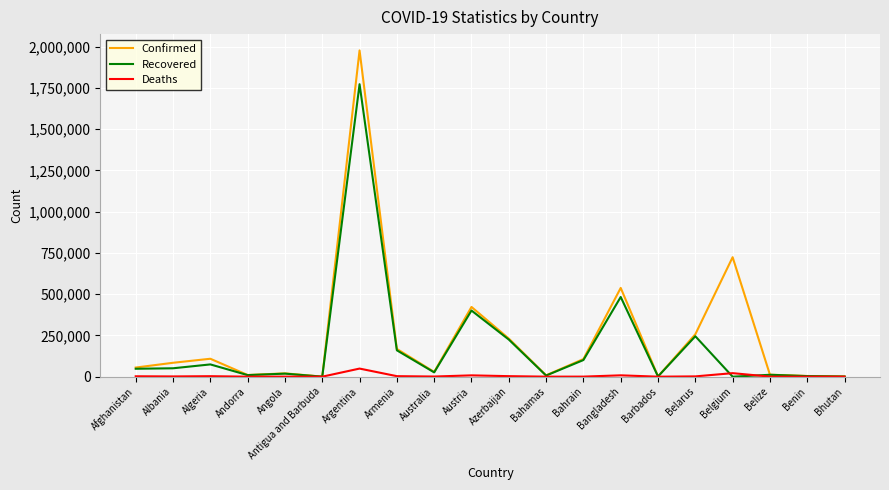

What is the approximate value of Deaths at Austria?

7994